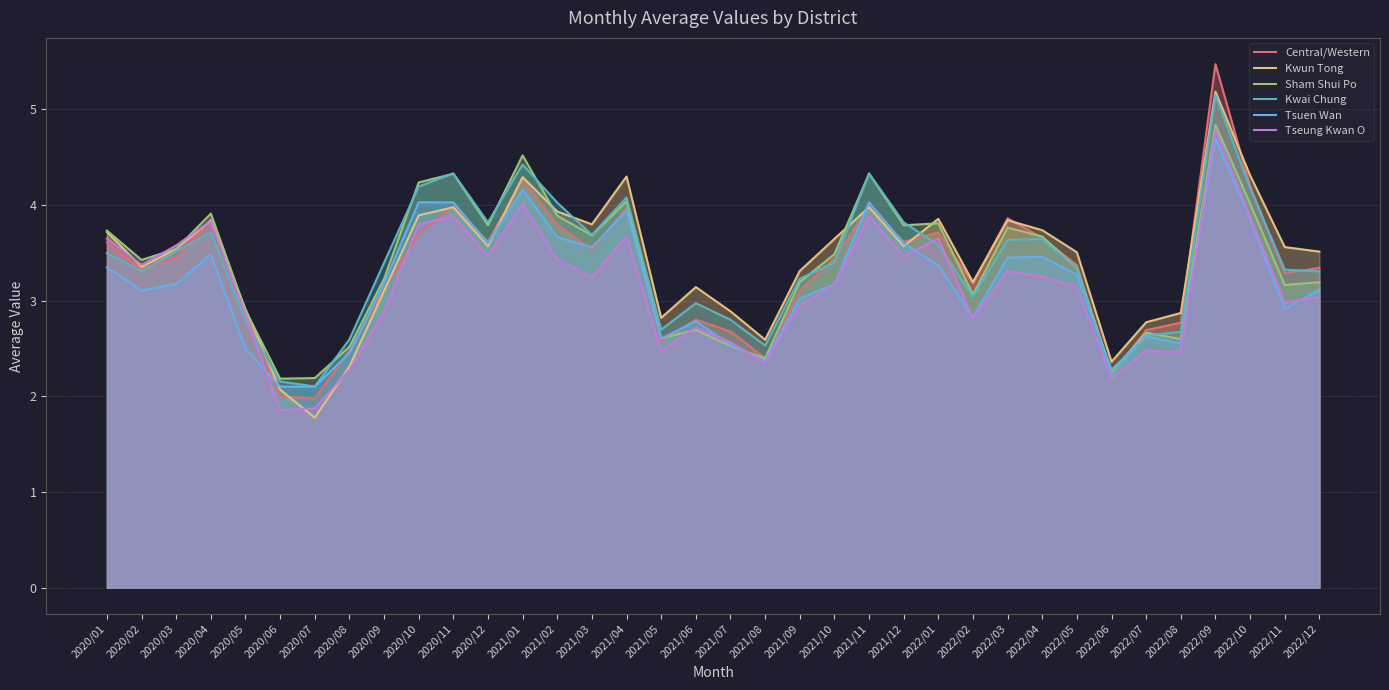

Reading right to left, extract all data points from this chart.

Central/Western: 3.3	3.3	4.2	5.5	2.8	2.7	2.2	3.4	3.7	3.9	3.2	3.7	3.6	4.0	3.4	3.1	2.4	2.7	2.8	2.6	4.0	3.5	3.8	4.3	3.6	4.0	3.7	3.1	2.5	2.0	2.0	2.9	3.8	3.5	3.3	3.6
Kwun Tong: 3.5	3.6	4.3	5.2	2.9	2.8	2.4	3.5	3.7	3.8	3.2	3.9	3.6	4.0	3.6	3.3	2.6	2.9	3.1	2.8	4.3	3.8	3.9	4.3	3.6	4.0	3.9	3.1	2.3	1.8	2.1	2.9	3.8	3.5	3.4	3.7
Sham Shui Po: 3.2	3.2	4.0	4.8	2.6	2.7	2.3	3.3	3.7	3.8	3.1	3.8	3.8	4.3	3.5	3.2	2.4	2.5	2.7	2.6	4.0	3.7	3.9	4.5	3.8	4.3	4.2	3.2	2.5	2.2	2.2	2.9	3.9	3.5	3.4	3.7
Kwai Chung: 3.3	3.3	4.2	5.1	2.7	2.6	2.2	3.3	3.6	3.6	3.0	3.6	3.8	4.3	3.4	3.2	2.5	2.8	3.0	2.7	4.1	3.7	4.0	4.4	3.8	4.3	4.2	3.4	2.6	2.1	2.2	2.8	3.7	3.5	3.3	3.5
Tsuen Wan: 3.1	2.9	3.9	4.7	2.6	2.6	2.3	3.3	3.5	3.5	2.8	3.4	3.6	4.0	3.2	3.0	2.4	2.5	2.8	2.6	3.9	3.6	3.7	4.2	3.6	4.0	4.0	3.2	2.5	2.1	2.1	2.5	3.5	3.2	3.1	3.3
Tseung Kwan O: 3.0	3.0	3.9	4.8	2.5	2.5	2.2	3.1	3.3	3.3	2.8	3.6	3.5	3.9	3.2	3.0	2.4	2.6	2.7	2.5	3.7	3.2	3.4	4.0	3.5	3.9	3.8	2.9	2.3	1.9	1.9	2.9	3.8	3.6	3.4	3.6